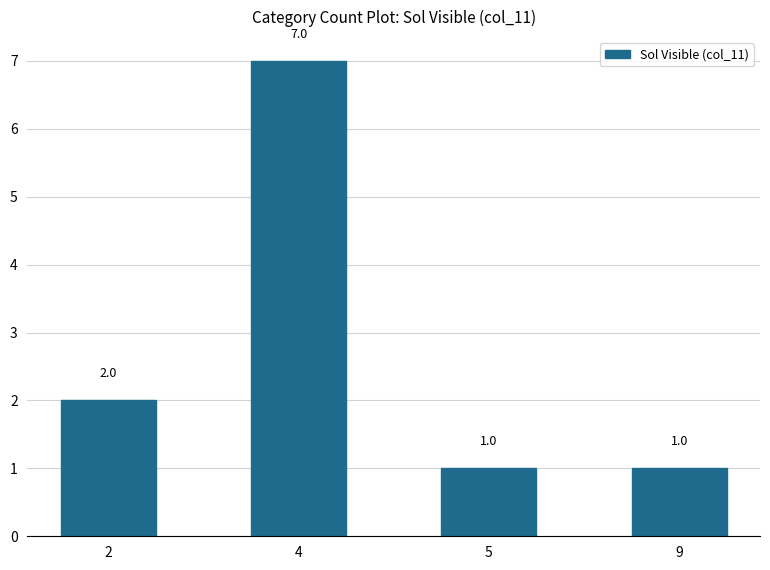

The chart shows a value of 2 at 2. True or false?

True